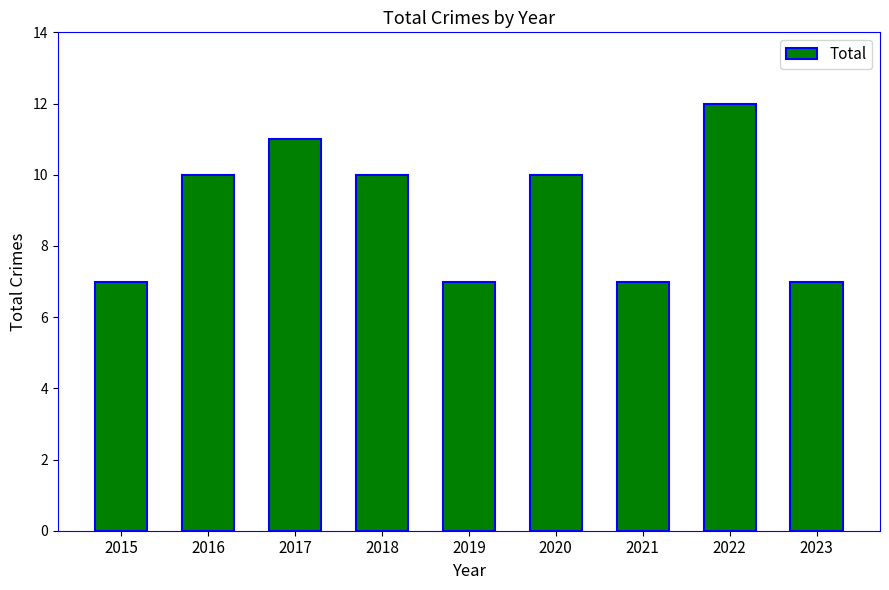

The value at 2018 is 13. True or false?

False